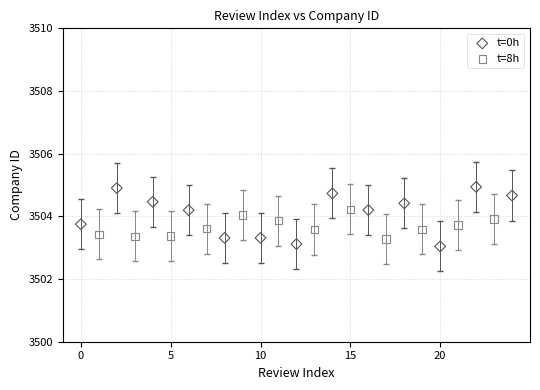

Which series contains the lowest Y value?

t=0h